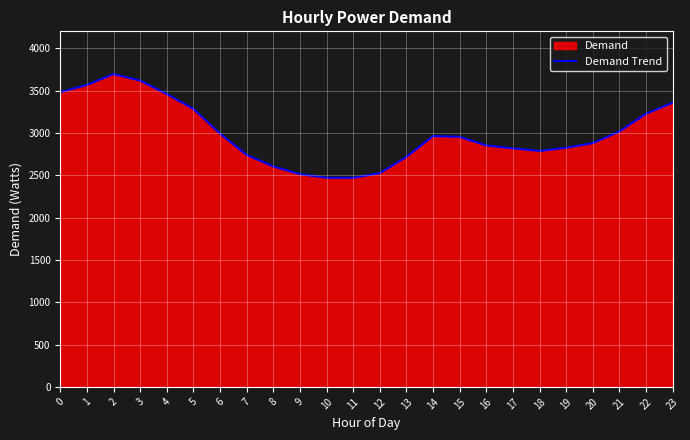

What is the value of the 7th point from the left?

2992